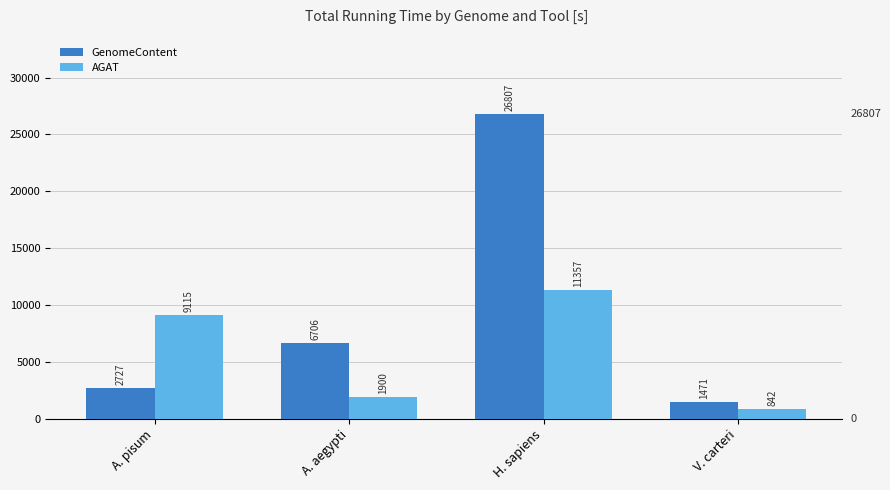

What is the difference between the GenomeContent values at A. pisum and V. carteri?

1255.6